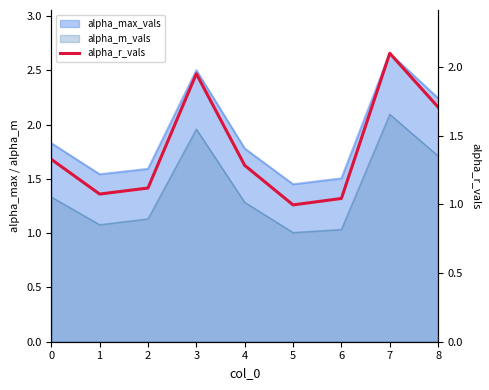

What is the difference between the values at 8 and 0?

0.4